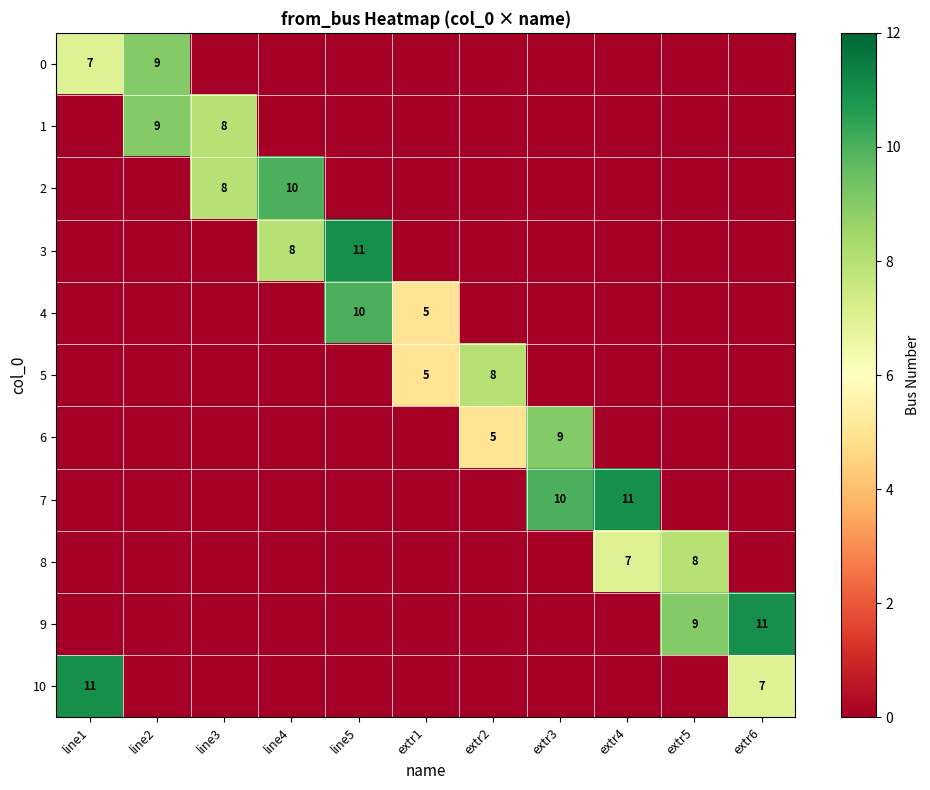

What is the total value across all series at extr6?

18